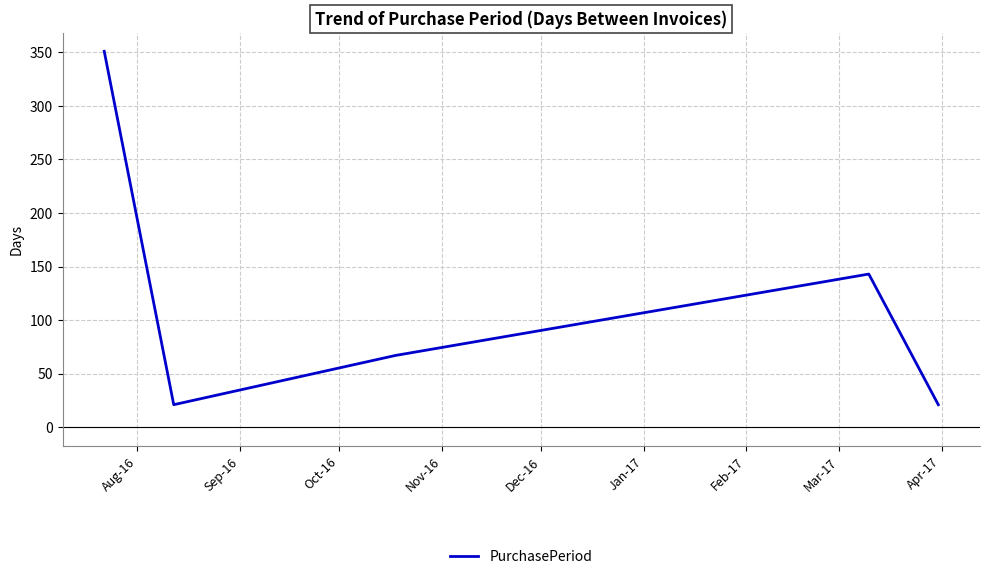

What is the average value?

121